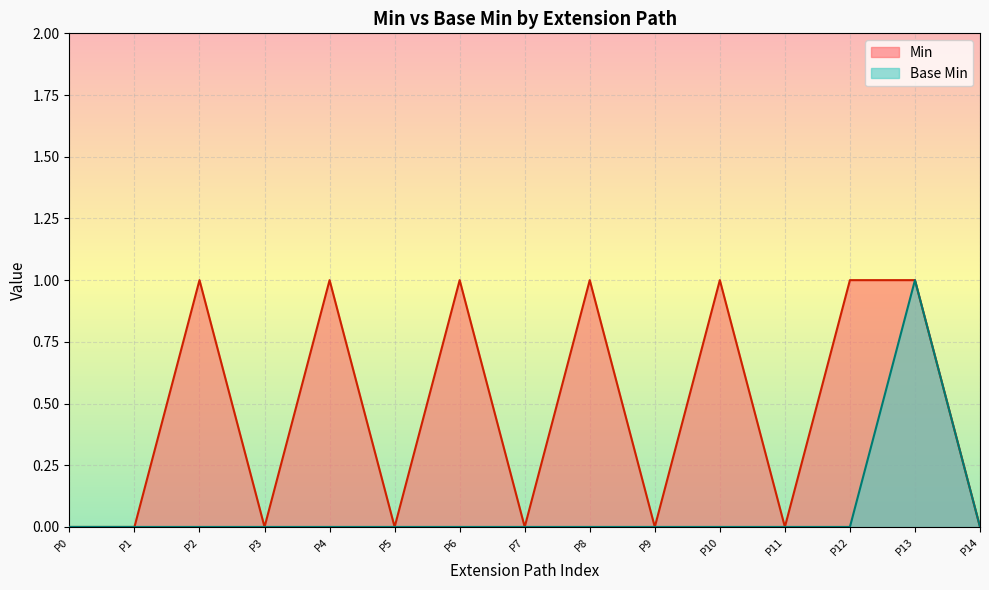

In Min, how many points are higher than both neighbors (excluding endpoints)?

5